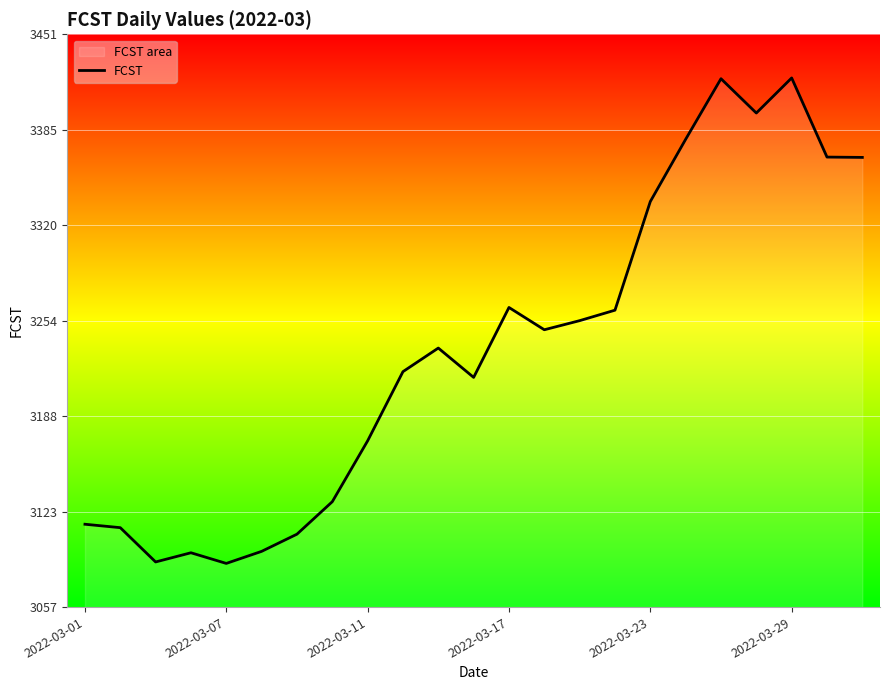

True or false: there are more than 2 points higher than both neighbors.

True